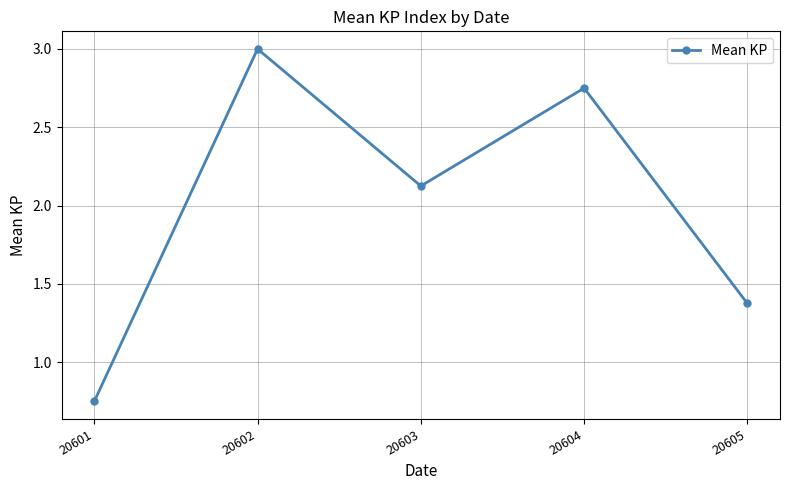

How many interior local peaks (higher than both neighbors) does the data have?

2